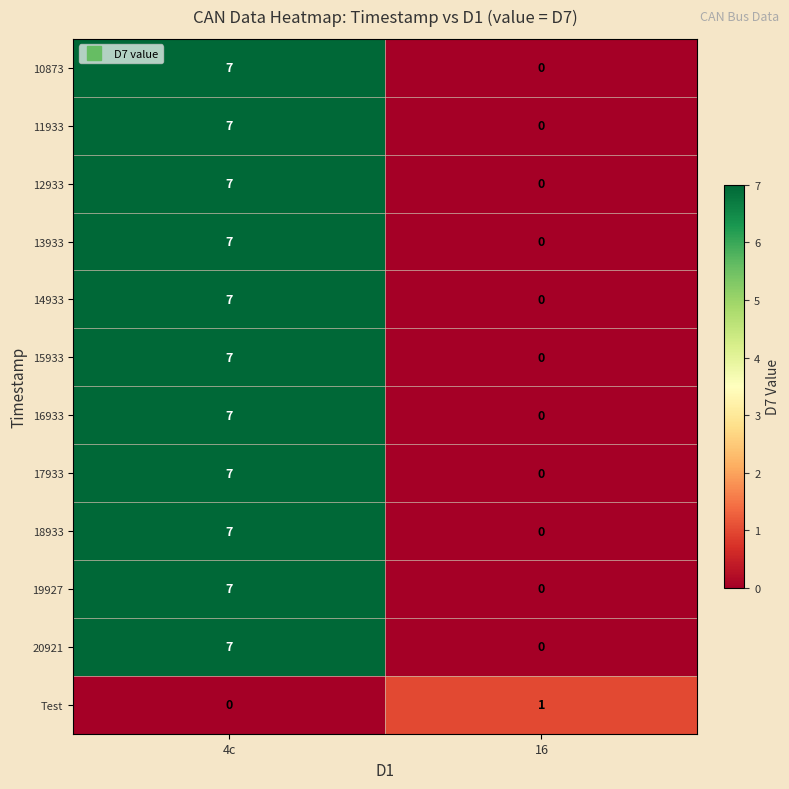

What is the total value across all series at 4c?

77